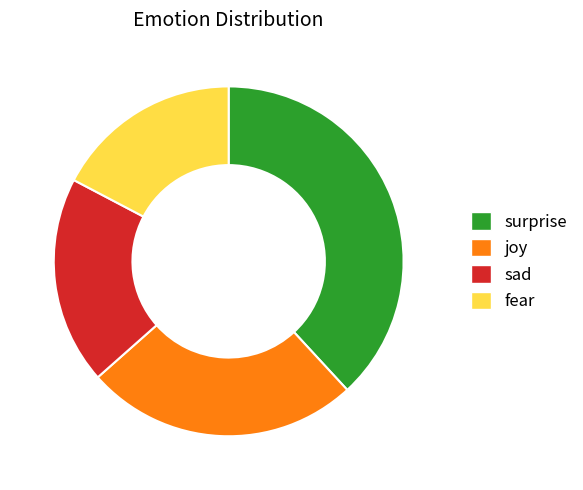

True or false: fear accounts for 12% of the total.

False